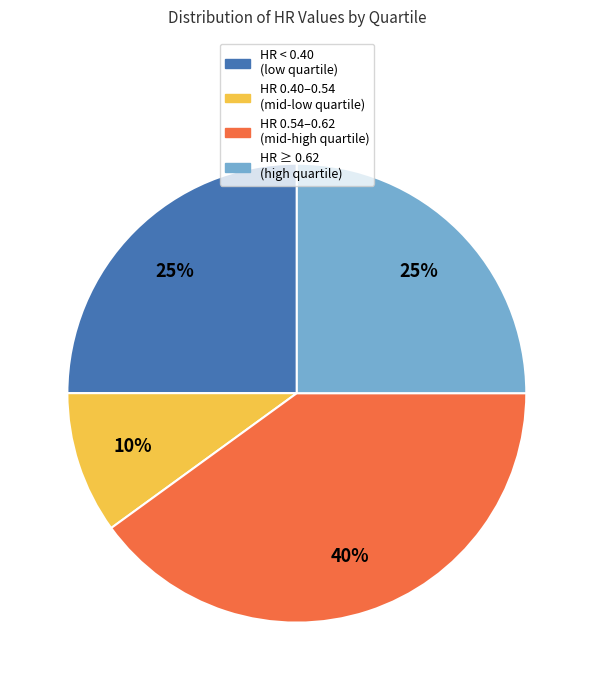

How many segments does this pie chart have?

4